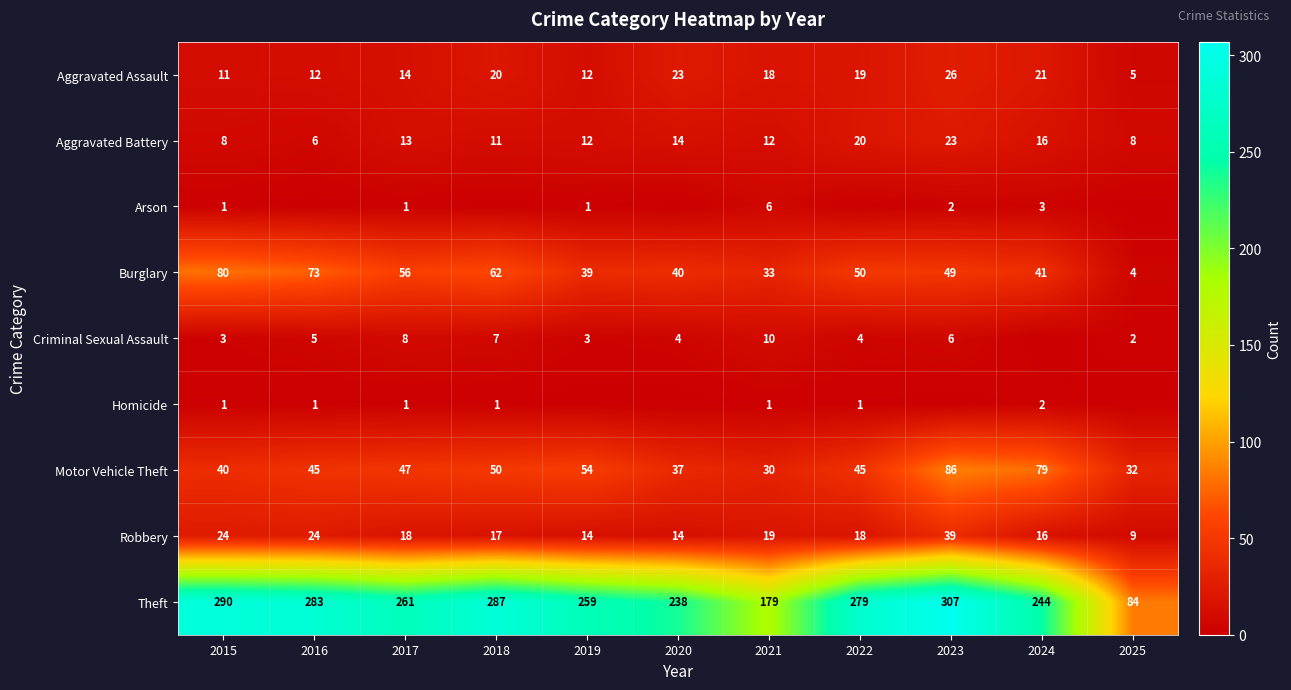

Which category has the lowest value across all series?

2016